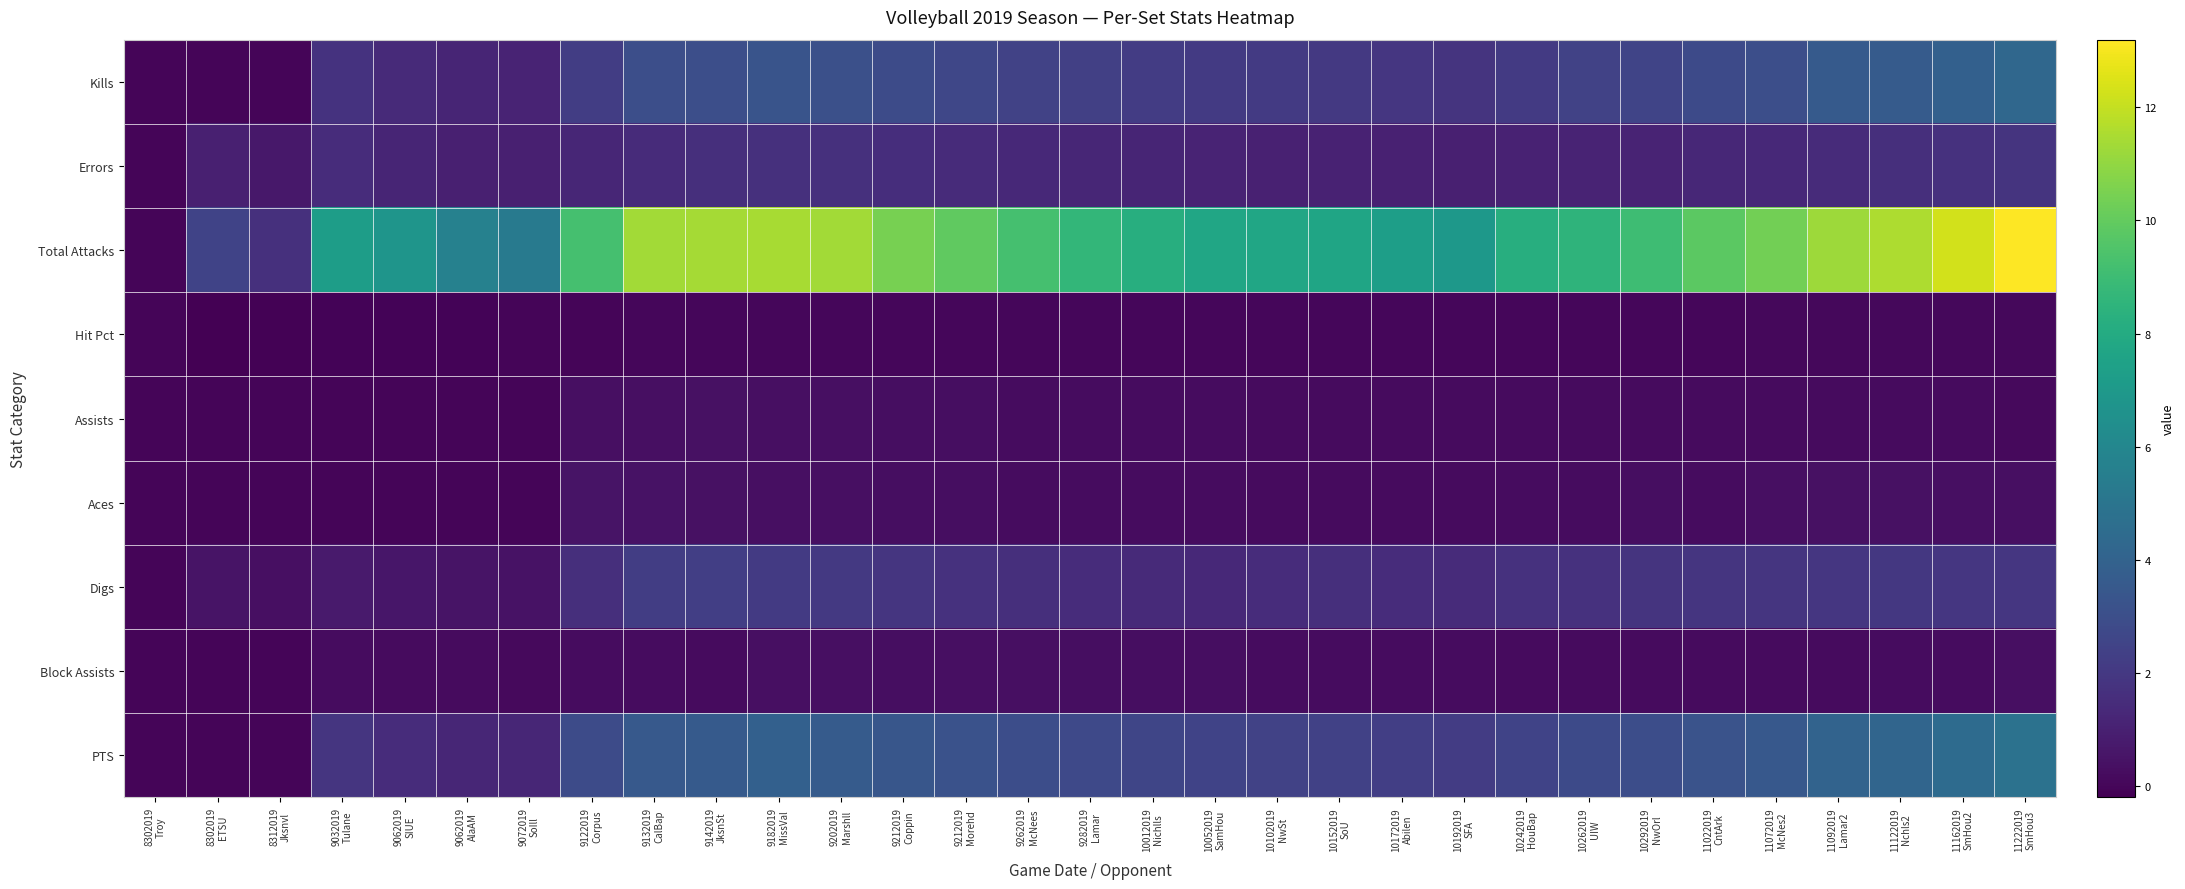

What is the greatest value displayed?

13.2